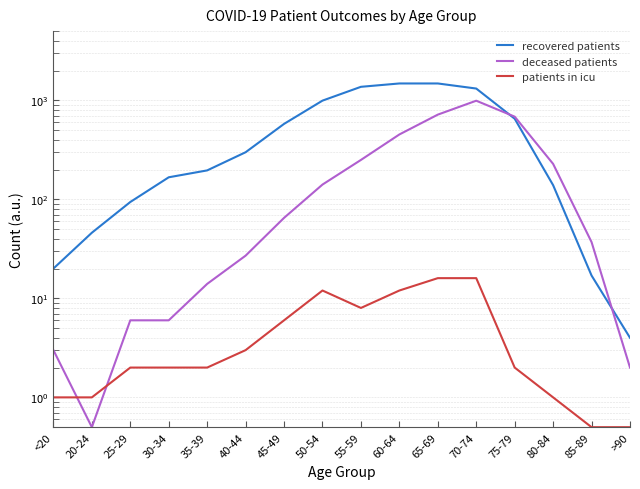

Reading left to right, transcribe all the data shown in this chart.

recovered patients: <20=20.0	20-24=46.0	25-29=94.0	30-34=167.0	35-39=196.0	40-44=299.0	45-49=578.0	50-54=993.0	55-59=1369.0	60-64=1480.0	65-69=1480.0	70-74=1315.0	75-79=652.0	80-84=139.0	85-89=17.0	>90=4.0
deceased patients: <20=3.0	20-24=0.5	25-29=6.0	30-34=6.0	35-39=14.0	40-44=27.0	45-49=65.0	50-54=141.0	55-59=250.0	60-64=452.0	65-69=717.0	70-74=991.0	75-79=684.0	80-84=228.0	85-89=37.0	>90=2.0
patients in icu: <20=1.0	20-24=1.0	25-29=2.0	30-34=2.0	35-39=2.0	40-44=3.0	45-49=6.0	50-54=12.0	55-59=8.0	60-64=12.0	65-69=16.0	70-74=16.0	75-79=2.0	80-84=1.0	85-89=0.5	>90=0.5